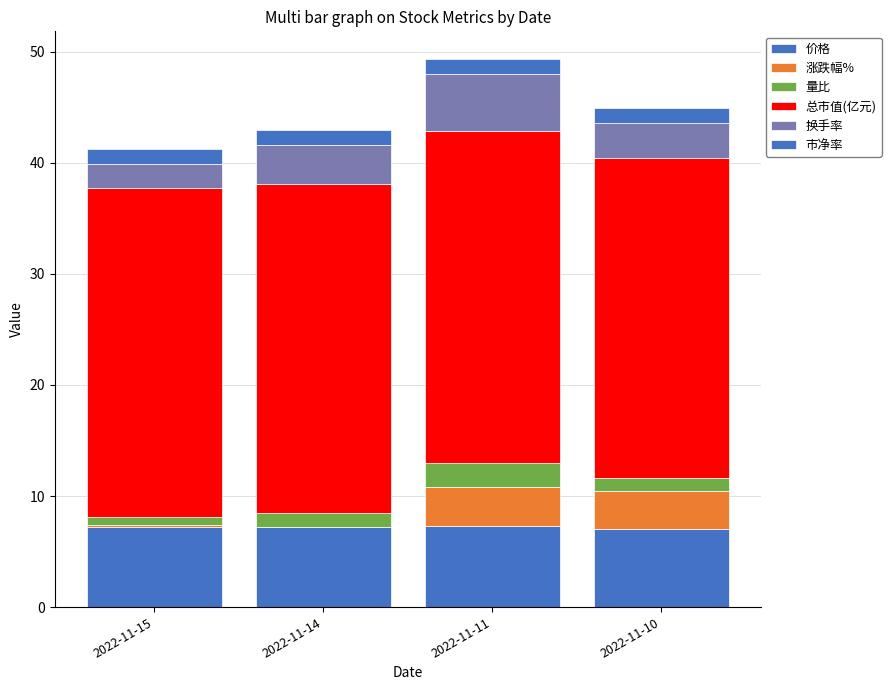

Count the number of categories in the chart.

4